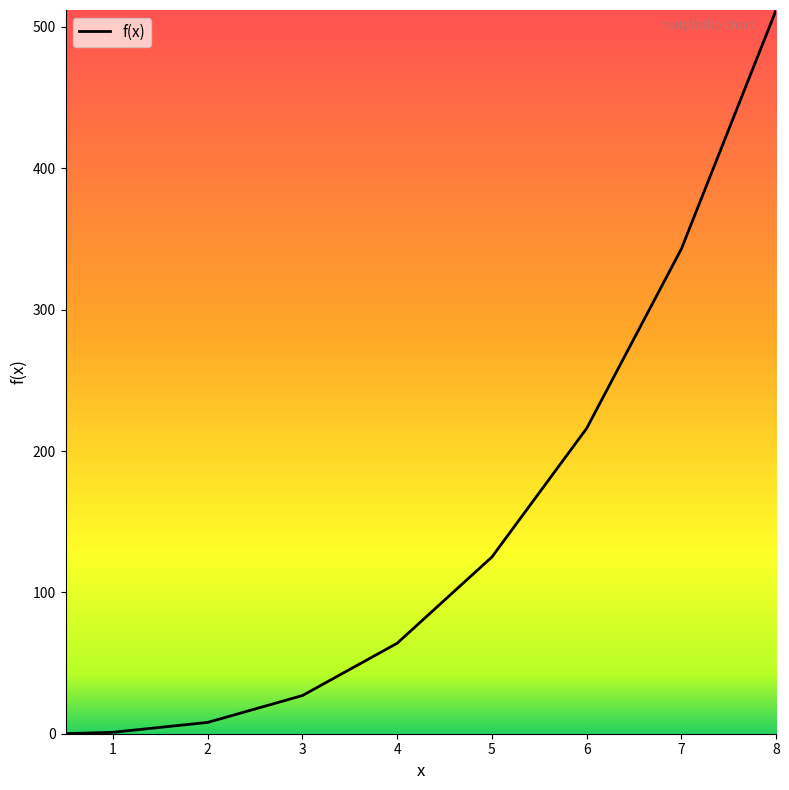

What is the difference between the maximum and minimum values?

512